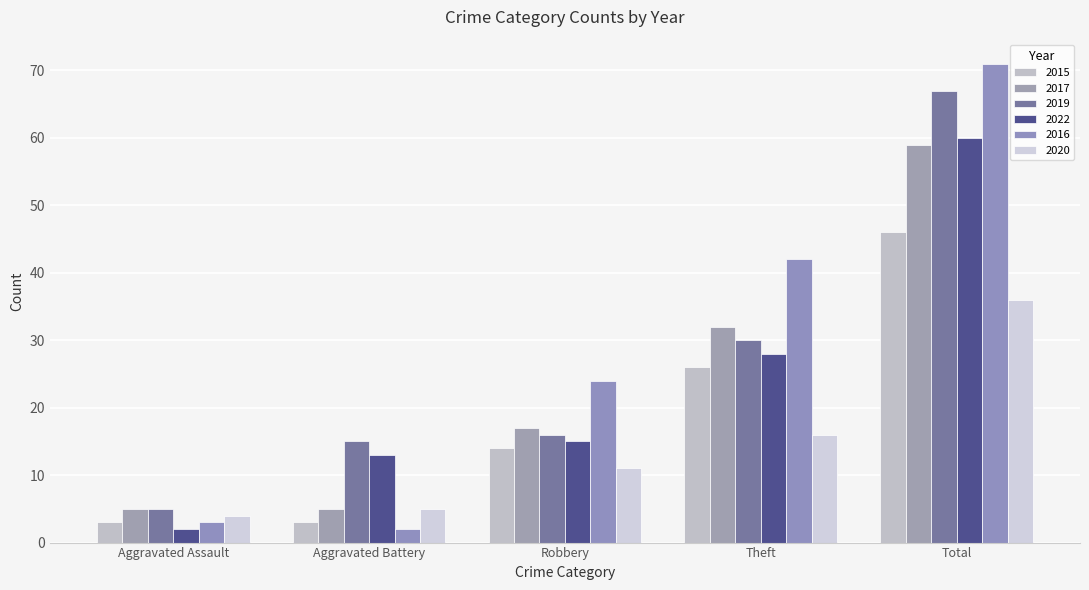

The value of 2020 at Aggravated Battery is 5. True or false?

True